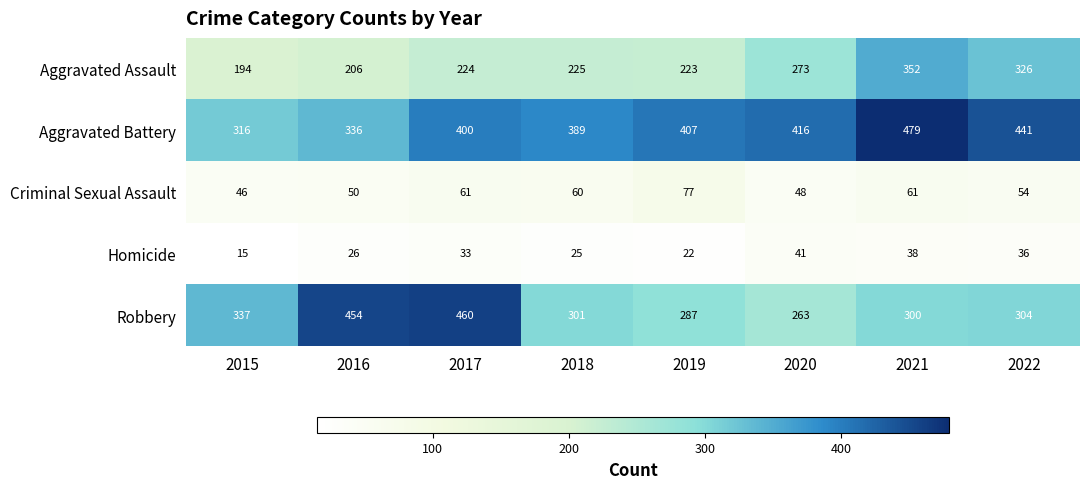

Is it true that Aggravated Battery equals 459 at 2015?

False